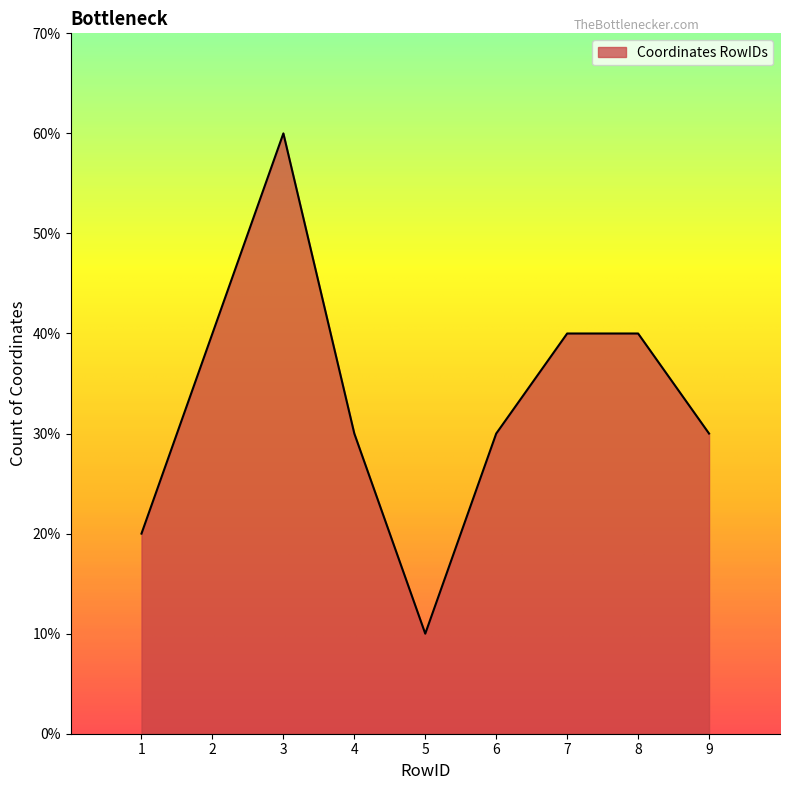

Where is the first local minimum?

5